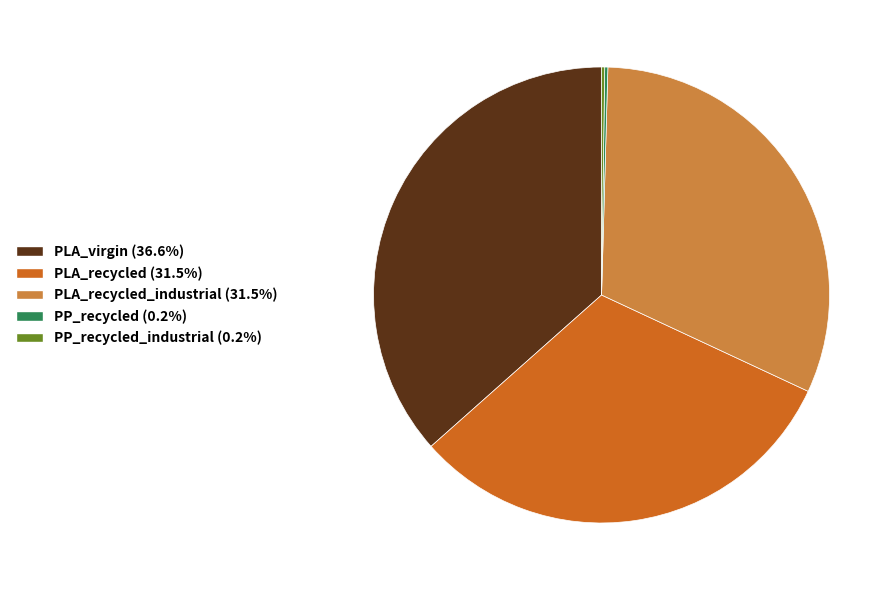

Does any single category account for the majority?

No